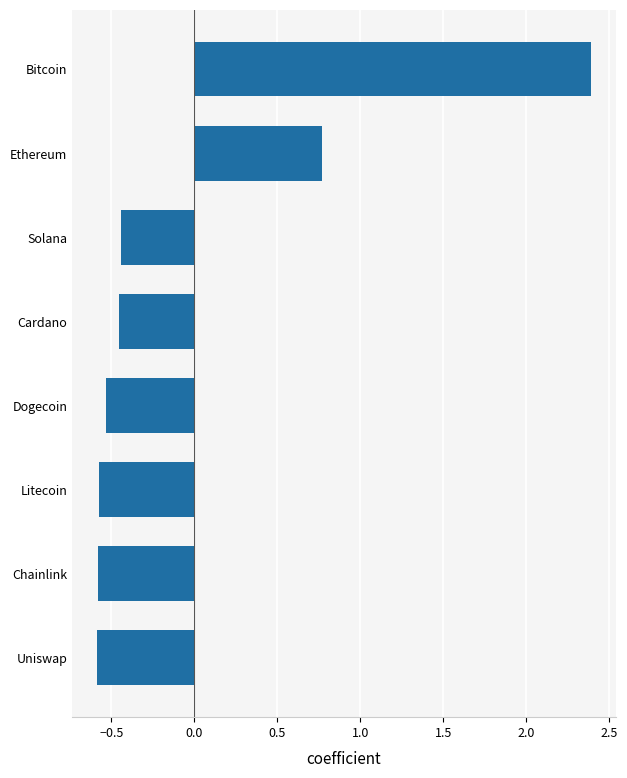

The chart shows a value of -0.6 at Litecoin. True or false?

True